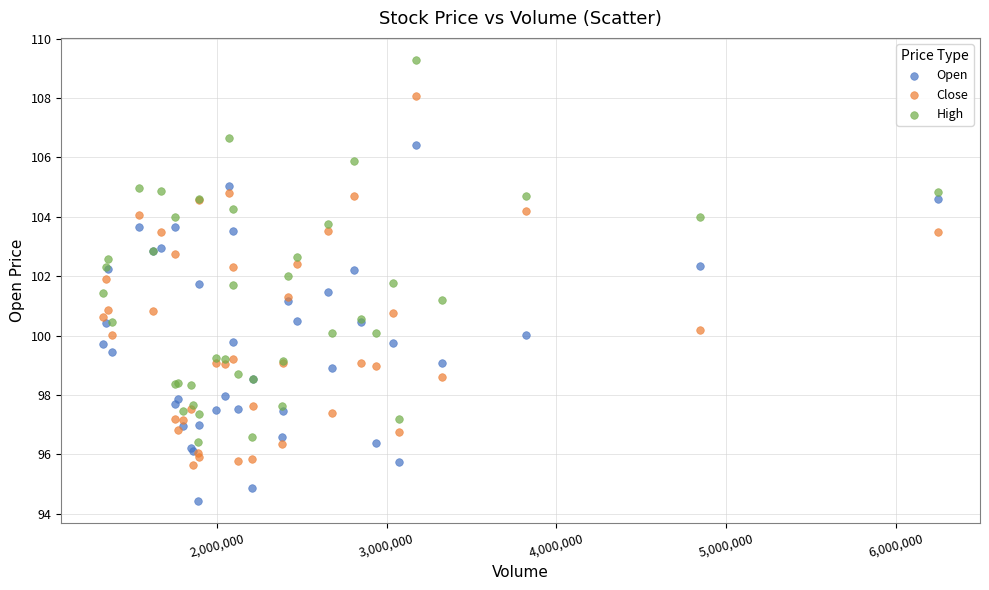

Which series reaches the minimum Y coordinate?

Open